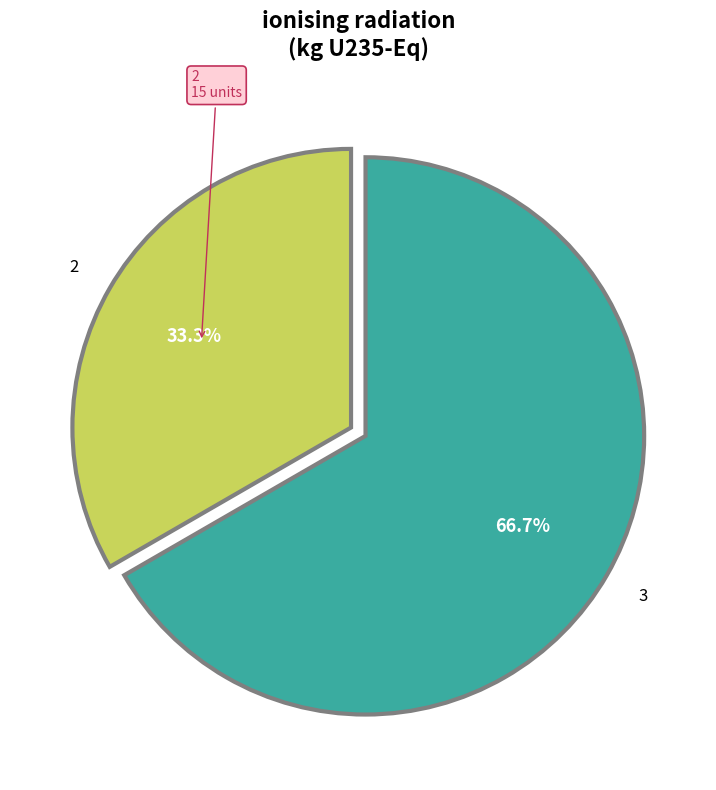

Is there a majority slice in this chart?

Yes